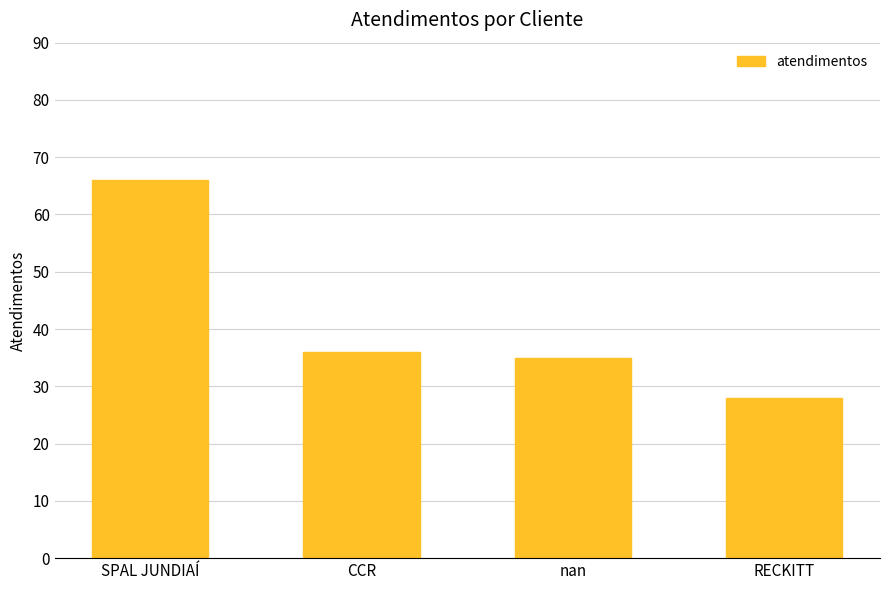

How many bars are there in total?

4